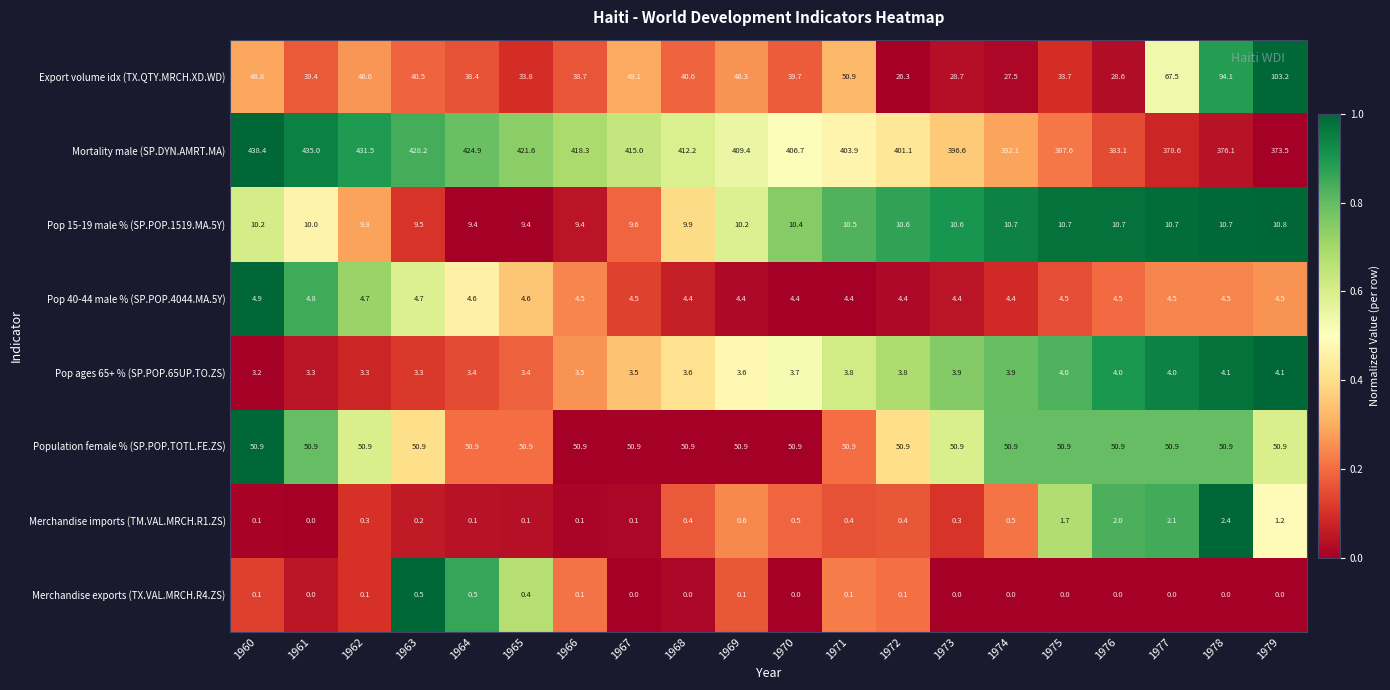

At 1962, list the series in order from largest to smallest.

Mortality male (SP.DYN.AMRT.MA), Population female % (SP.POP.TOTL.FE.ZS), Export volume idx (TX.QTY.MRCH.XD.WD), Pop 15-19 male % (SP.POP.1519.MA.5Y), Pop 40-44 male % (SP.POP.4044.MA.5Y), Pop ages 65+ % (SP.POP.65UP.TO.ZS), Merchandise imports (TM.VAL.MRCH.R1.ZS), Merchandise exports (TX.VAL.MRCH.R4.ZS)